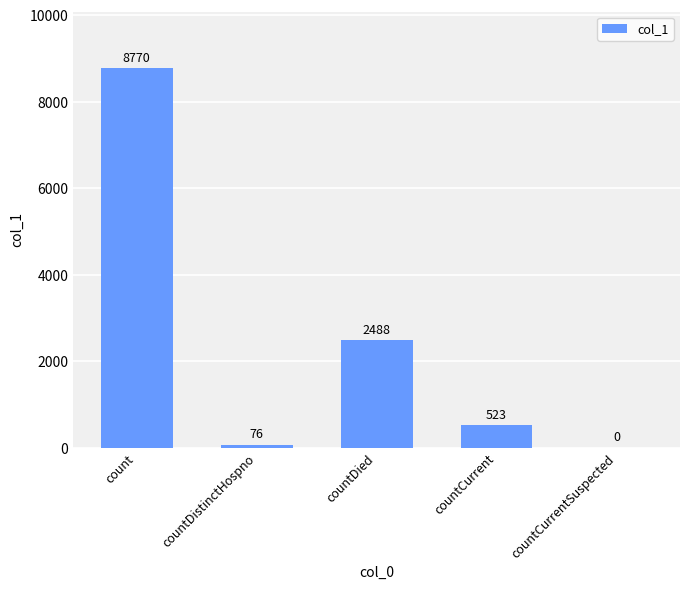

Which label corresponds to the largest value in the chart?

count